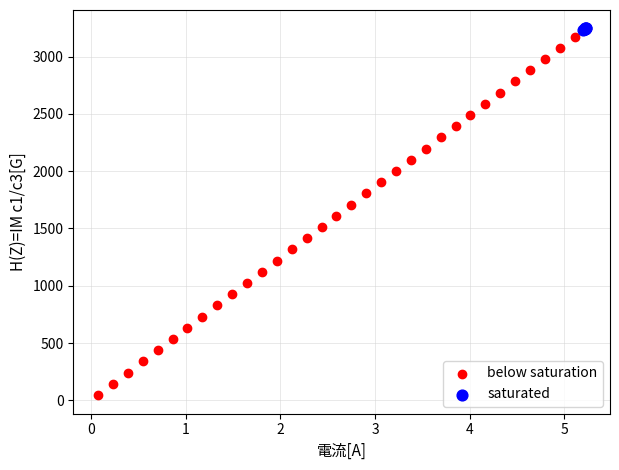

Which series has the widest spread of Y values?

below saturation